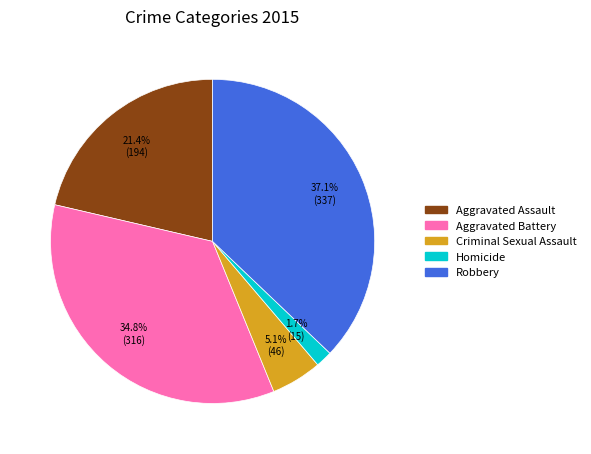

To the nearest percent, what is the difference between the largest and smallest slice percentages?

35%